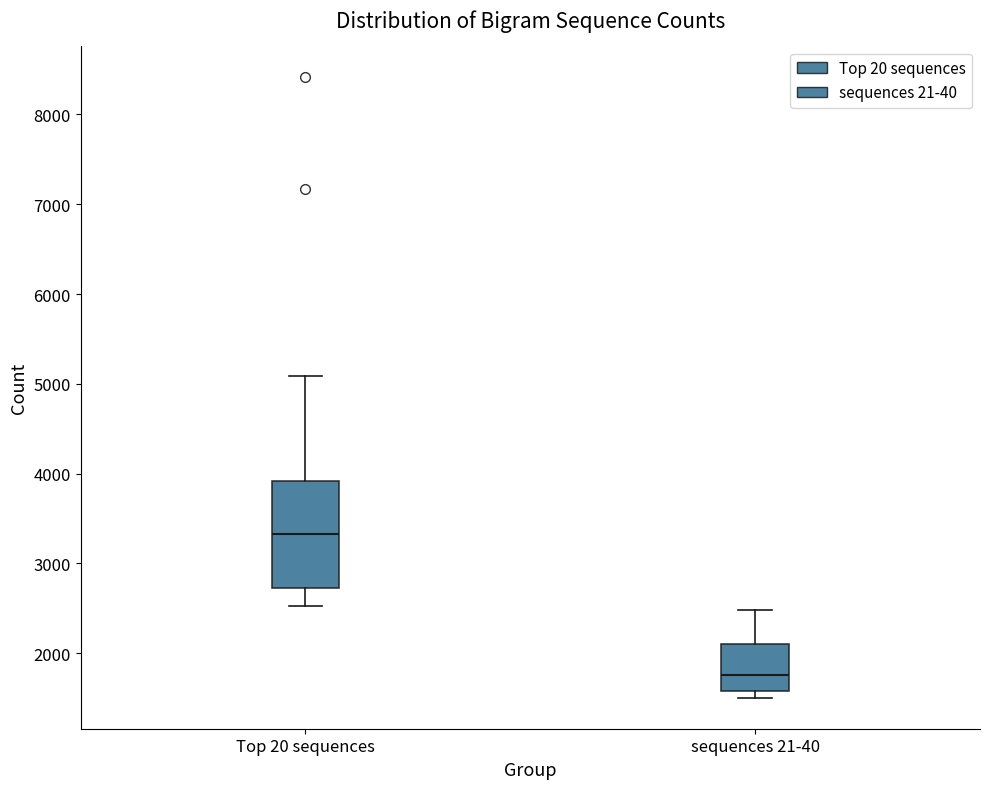

Reading left to right, transcribe this box plot: for each box, give where its median line is, the range the box spans, and where its two whiskers end, as read against the y-axis. The values are not printed on the chart, so give them approximately, as read against the axis.

Top 20 sequences: median 3300, box 2700 to 3900, whiskers 2500 to 5100
sequences 21-40: median 1800, box 1600 to 2100, whiskers 1500 to 2500